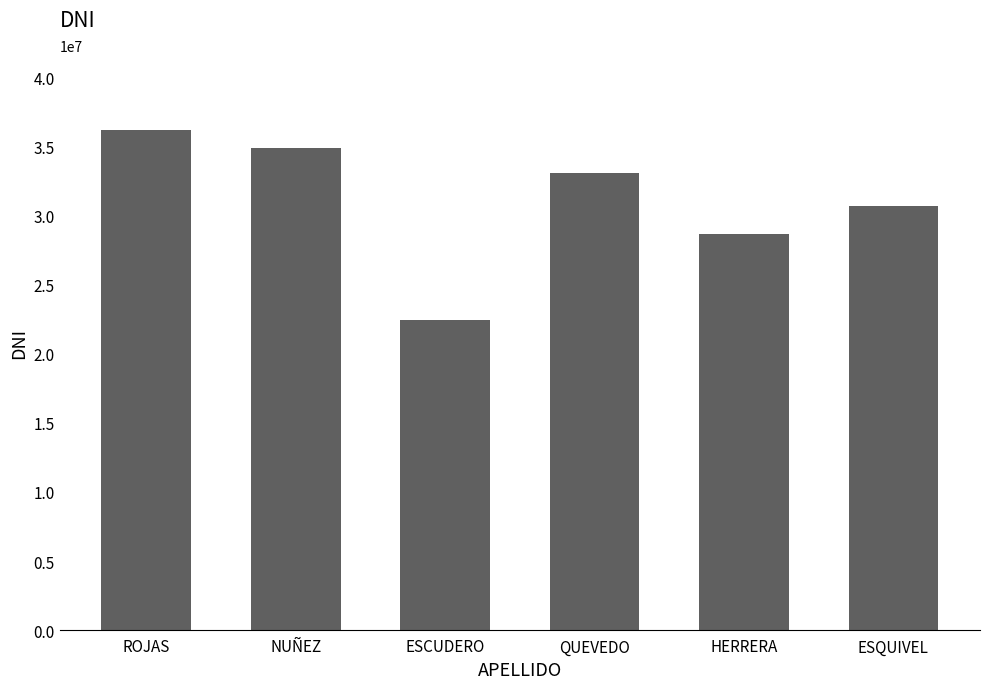

How many series are shown in this chart?

1